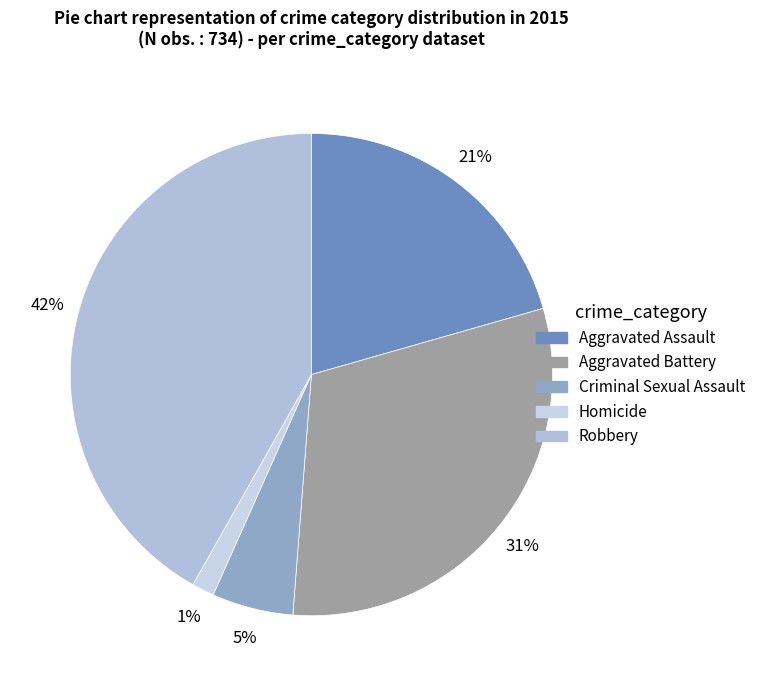

Does Homicide represent more than half of the total?

No